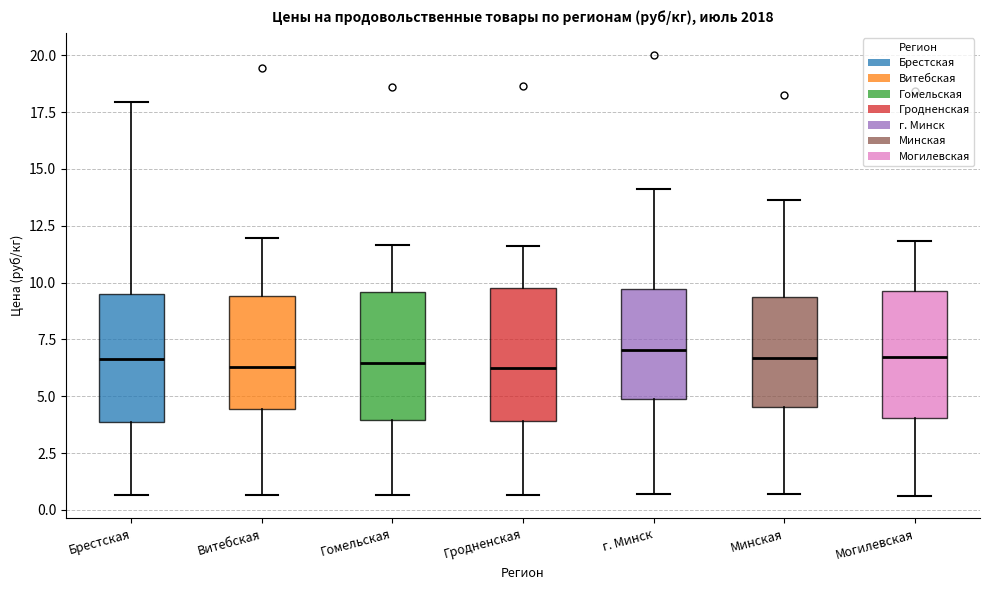

Reading left to right, transcribe this box plot: for each box, give where its median line is, the range the box spans, and where its two whiskers end, as read against the y-axis. The values are not printed on the chart, so give them approximately, as read against the axis.

Брестская: median 6.5, box 4.0 to 9.5, whiskers 0.5 to 18.0
Витебская: median 6.5, box 4.5 to 9.5, whiskers 0.5 to 12.0
Гомельская: median 6.5, box 4.0 to 9.5, whiskers 0.5 to 11.5
Гродненская: median 6.5, box 4.0 to 10.0, whiskers 0.5 to 11.5
г. Минск: median 7.0, box 5.0 to 9.5, whiskers 0.5 to 14.0
Минская: median 6.5, box 4.5 to 9.5, whiskers 0.5 to 13.5
Могилевская: median 6.5, box 4.0 to 9.5, whiskers 0.5 to 12.0